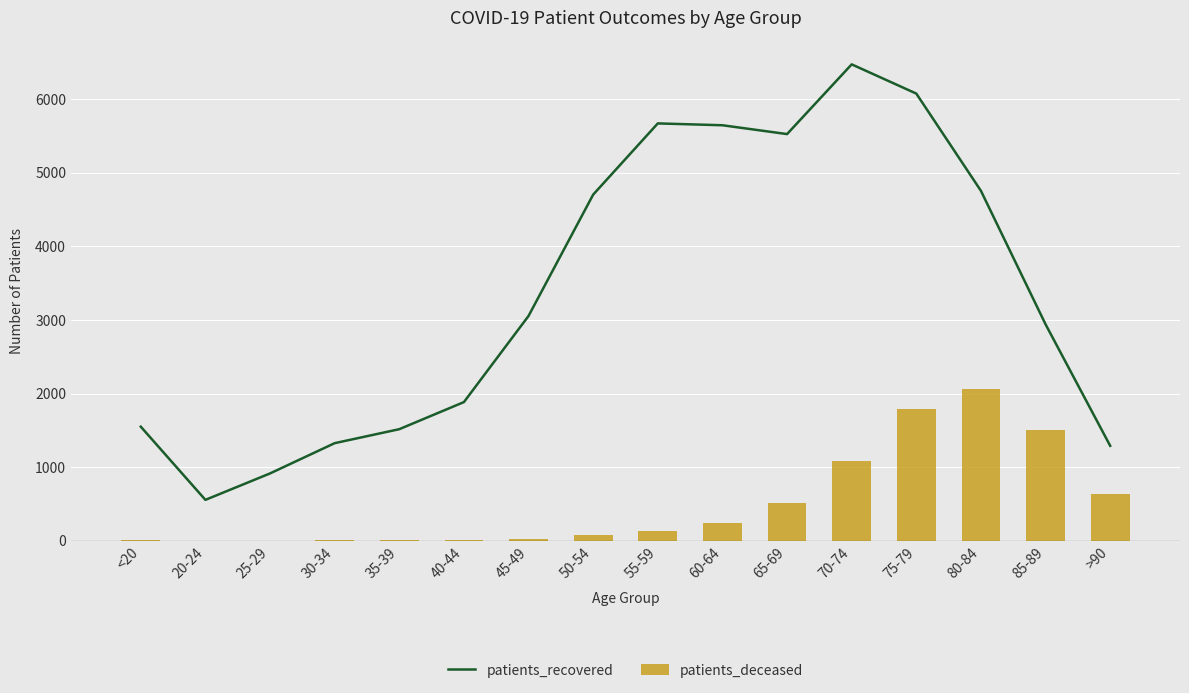

What is the minimum value for patients_deceased?

2